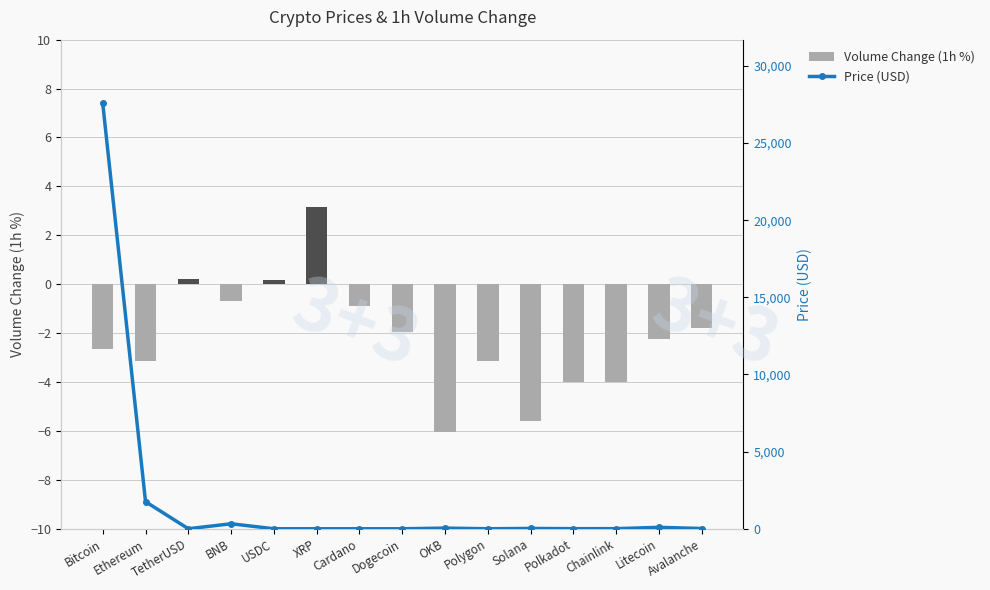

What is the lowest value of the Volume Change (1h %) series?

-6.0